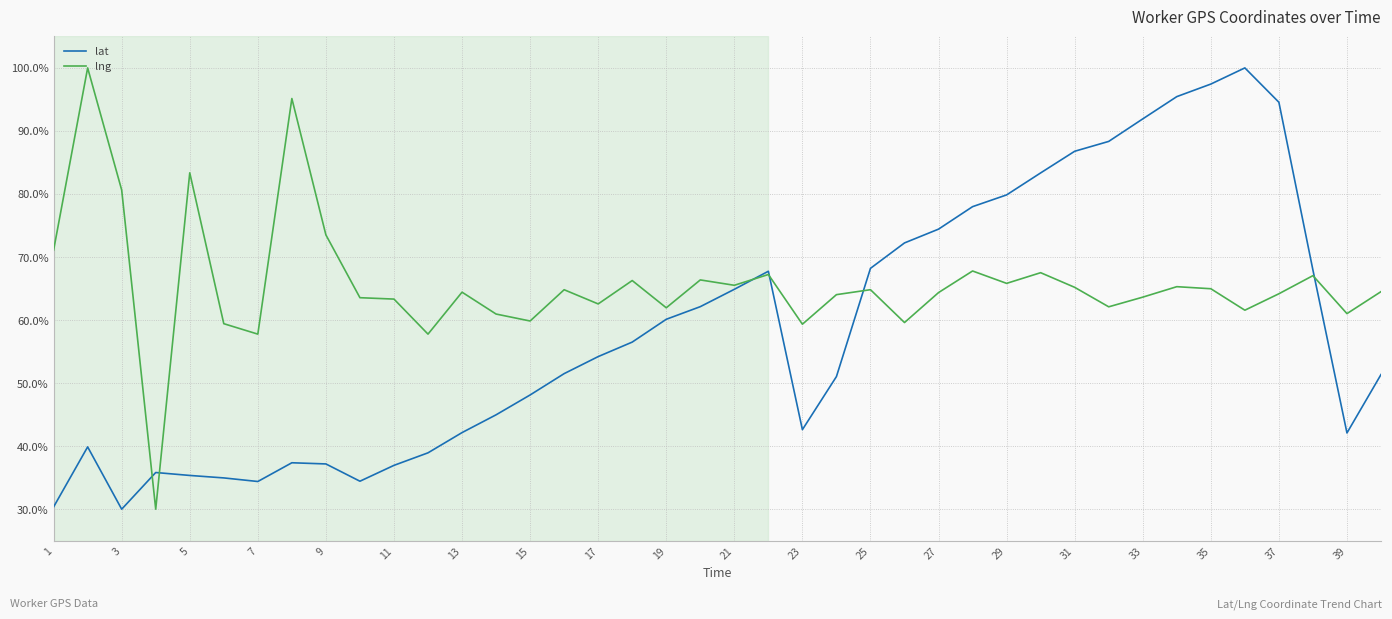

Which series has the largest total across all categories?

lng